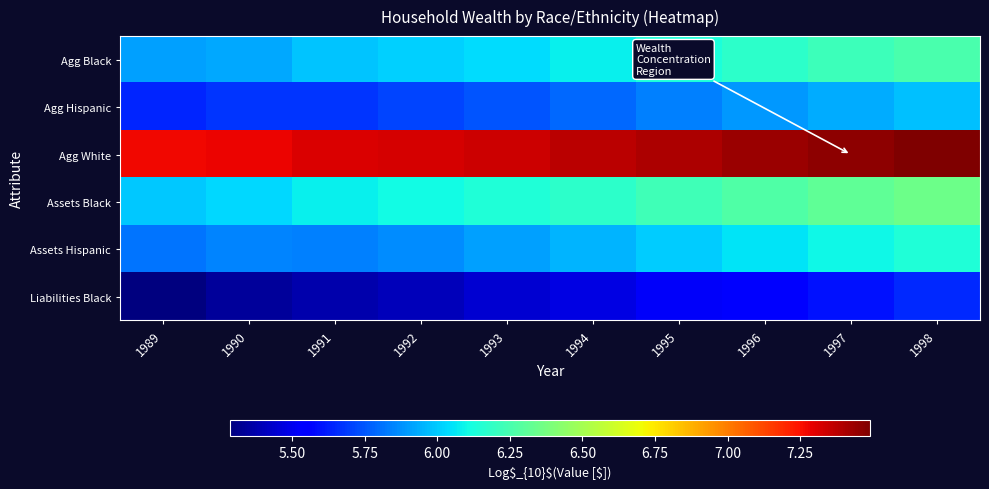

Reading right to left, list all the values displayed in this chart.

Agg Black: 1998=6.3	1997=6.2	1996=6.2	1995=6.1	1994=6.1	1993=6.0	1992=6.0	1991=6.0	1990=5.9	1989=5.9
Agg Hispanic: 1998=6.0	1997=5.9	1996=5.9	1995=5.8	1994=5.8	1993=5.7	1992=5.7	1991=5.7	1990=5.7	1989=5.6
Agg White: 1998=7.5	1997=7.5	1996=7.4	1995=7.4	1994=7.4	1993=7.3	1992=7.3	1991=7.3	1990=7.3	1989=7.3
Assets Black: 1998=6.4	1997=6.3	1996=6.3	1995=6.2	1994=6.2	1993=6.1	1992=6.1	1991=6.1	1990=6.0	1989=6.0
Assets Hispanic: 1998=6.1	1997=6.1	1996=6.1	1995=6.0	1994=6.0	1993=5.9	1992=5.9	1991=5.8	1990=5.8	1989=5.8
Liabilities Black: 1998=5.7	1997=5.6	1996=5.6	1995=5.5	1994=5.5	1993=5.4	1992=5.4	1991=5.4	1990=5.3	1989=5.3